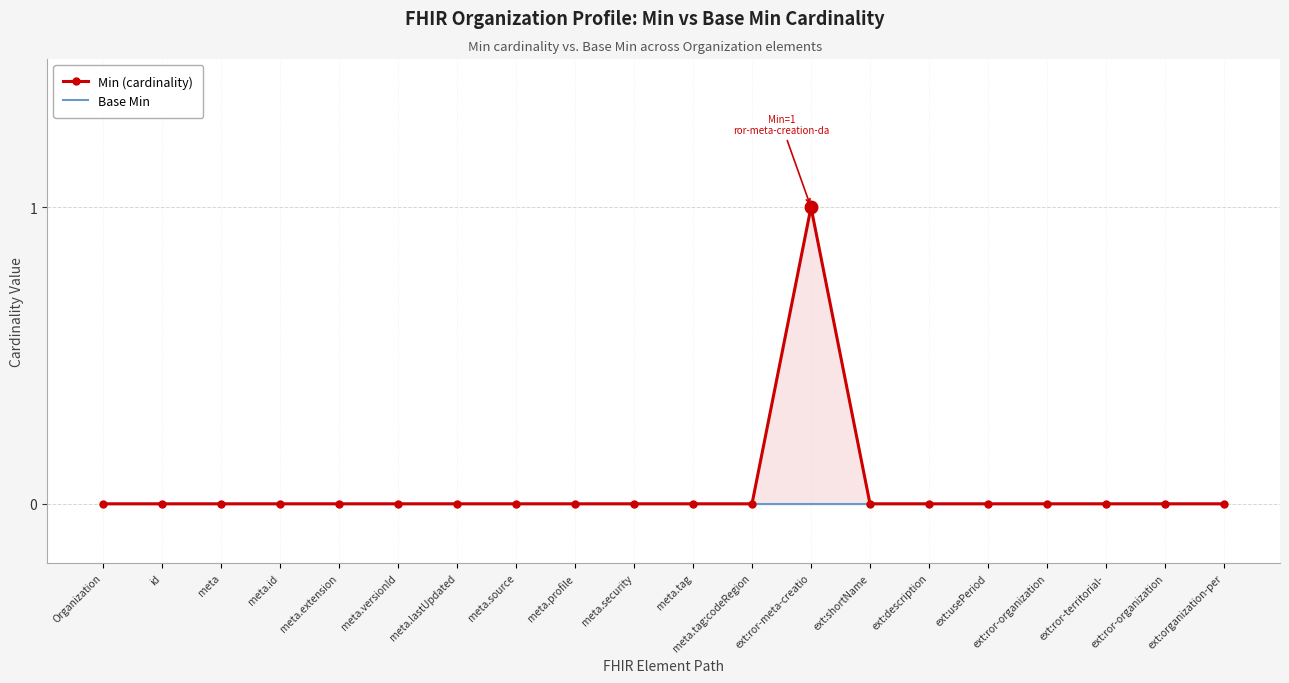

How many positive values does the Min (cardinality) series have?

1